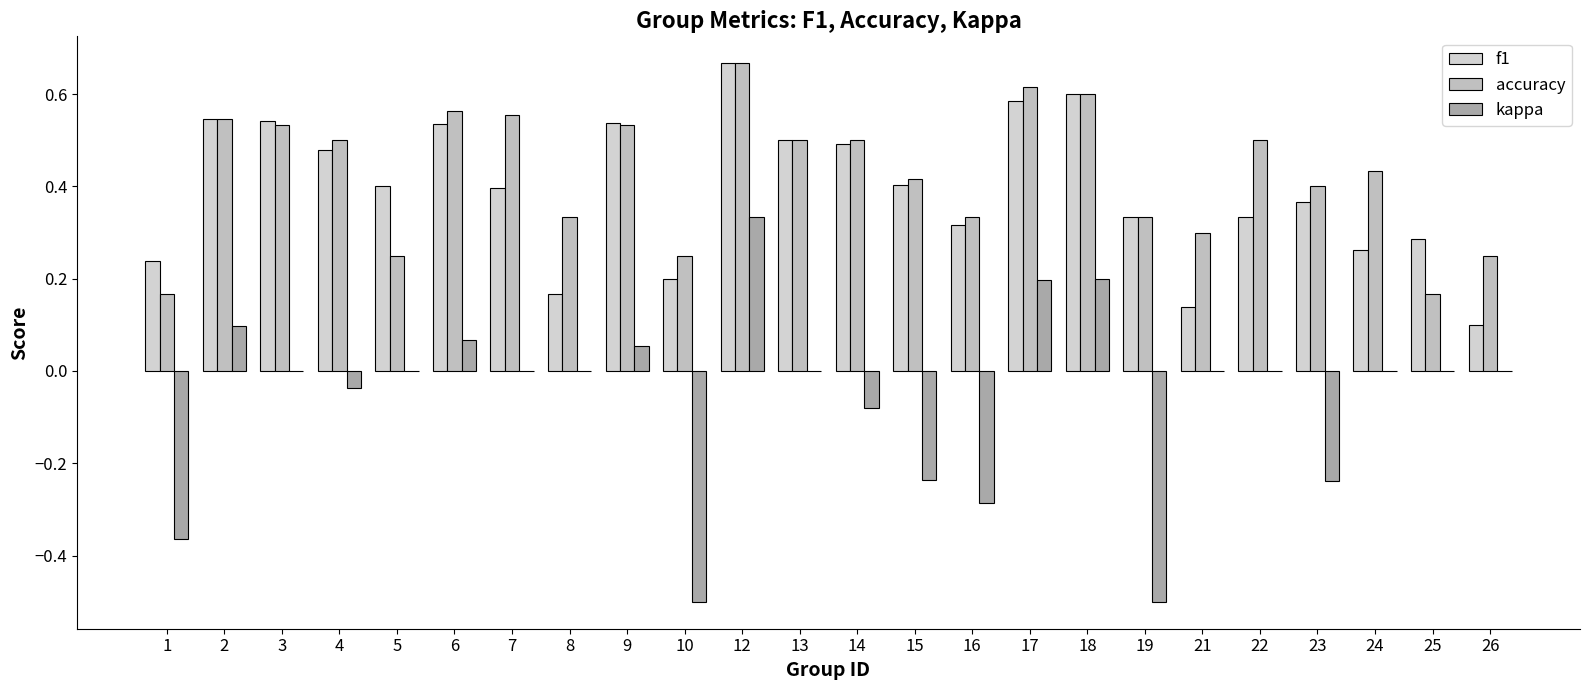

What is the approximate value of accuracy at 25?

0.2